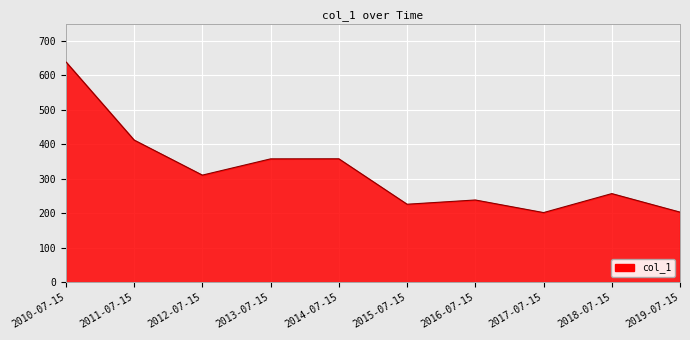

What is the change in value from 2011-07-15 to 2016-07-15?

-173.8